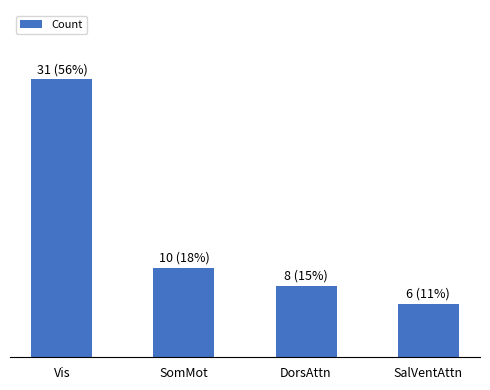

What is the value of the 2nd bar from the left?

10